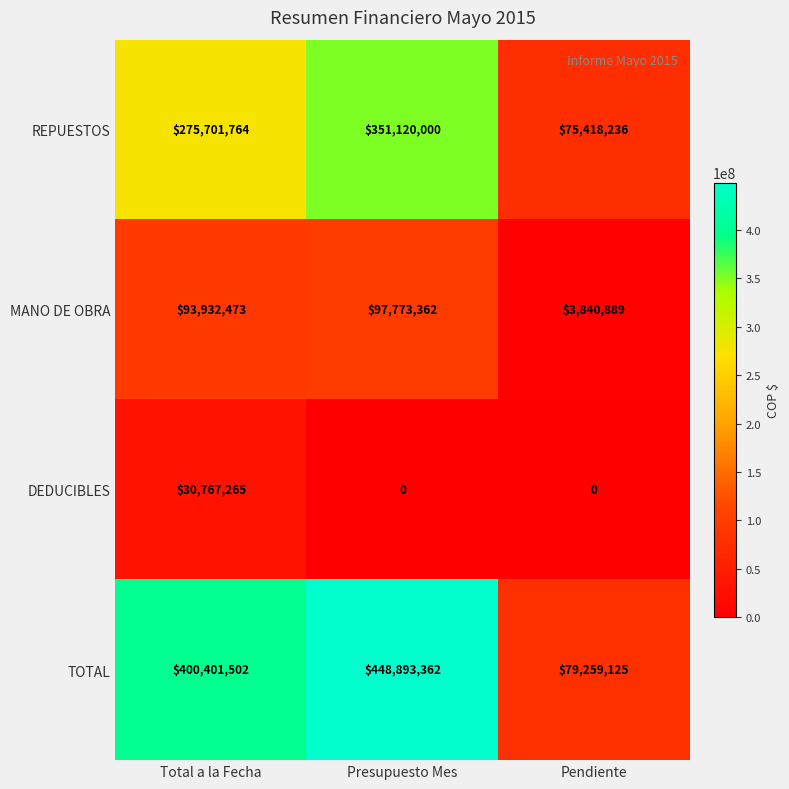

Reading right to left, transcribe all the data shown in this chart.

REPUESTOS: Pendiente=75418236	Presupuesto Mes=351120000	Total a la Fecha=275701764
MANO DE OBRA: Pendiente=3840889	Presupuesto Mes=97773362	Total a la Fecha=93932473
DEDUCIBLES: Pendiente=0	Presupuesto Mes=0	Total a la Fecha=30767265
TOTAL: Pendiente=79259125	Presupuesto Mes=448893362	Total a la Fecha=400401502